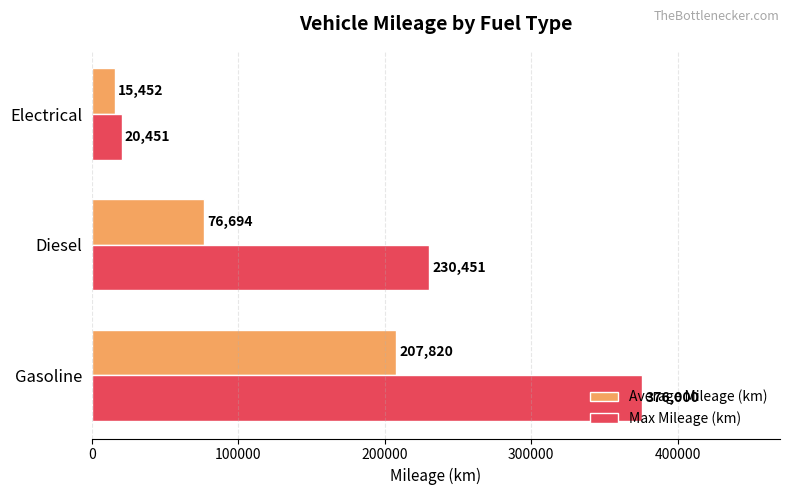

At which label does Max Mileage (km) reach its minimum?

Electrical